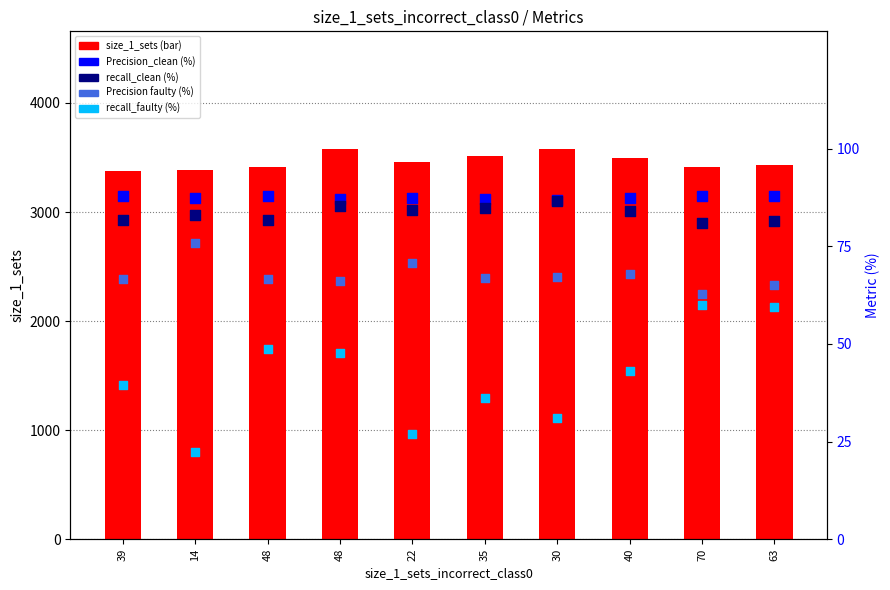

At which category is the sum across all series the highest?

48